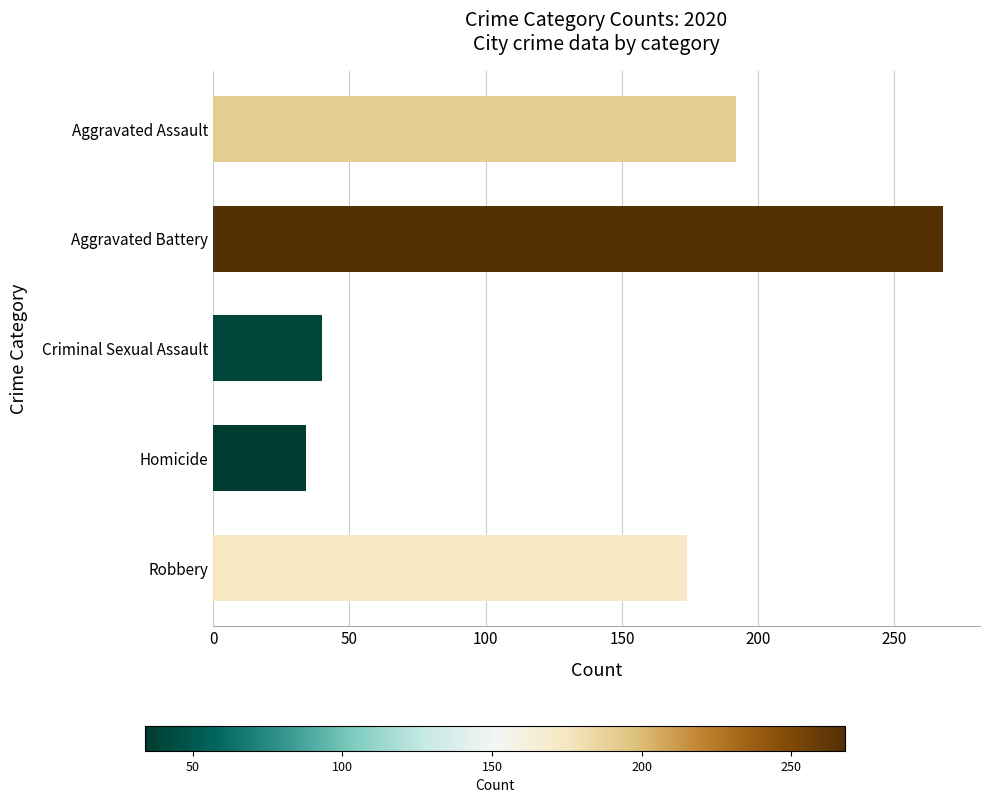

What is the greatest value displayed?

268